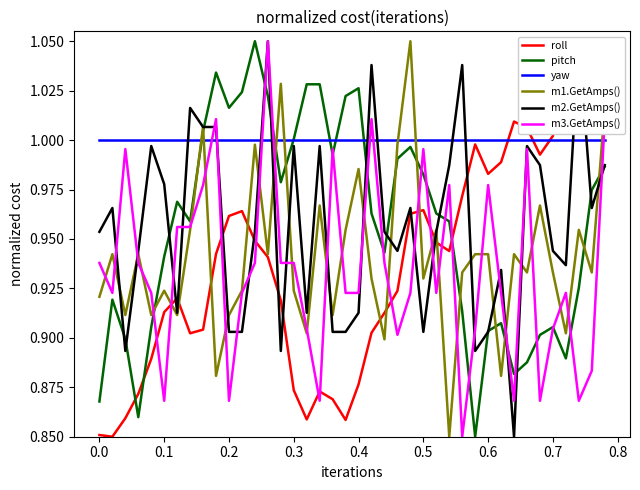

Reading left to right, transcribe all the data shown in this chart.

roll: 0.9	0.8	0.9	0.9	0.9	0.9	0.9	0.9	0.9	0.9	1.0	1.0	0.9	0.9	0.9	0.9	0.9	0.9	0.9	0.9	0.9	0.9	0.9	0.9	1.0	1.0	0.9	0.9	1.0	1.0	1.0	1.0	1.0	1.0	1.0	1.0	1.0	1.0	1.0	1.1
pitch: 0.9	0.9	0.9	0.9	0.9	0.9	1.0	1.0	1.0	1.0	1.0	1.0	1.1	1.0	1.0	1.0	1.0	1.0	1.0	1.0	1.0	1.0	0.9	1.0	1.0	1.0	1.0	1.0	0.9	0.8	0.9	0.9	0.9	0.9	0.9	0.9	0.9	0.9	1.0	1.0
yaw: 1.0	1.0	1.0	1.0	1.0	1.0	1.0	1.0	1.0	1.0	1.0	1.0	1.0	1.0	1.0	1.0	1.0	1.0	1.0	1.0	1.0	1.0	1.0	1.0	1.0	1.0	1.0	1.0	1.0	1.0	1.0	1.0	1.0	1.0	1.0	1.0	1.0	1.0	1.0	1.0
m1.GetAmps(): 0.9	0.9	0.9	0.9	0.9	0.9	0.9	1.0	1.0	0.9	0.9	0.9	1.0	0.9	1.0	0.9	0.9	1.0	0.9	1.0	1.0	0.9	0.9	1.0	1.1	0.9	1.0	0.8	0.9	0.9	0.9	0.9	0.9	0.9	1.0	0.9	0.9	1.0	0.9	1.0
m2.GetAmps(): 1.0	1.0	0.9	0.9	1.0	1.0	0.9	1.0	1.0	1.0	0.9	0.9	1.0	1.1	0.9	1.0	0.9	1.0	0.9	0.9	0.9	1.0	1.0	0.9	1.0	0.9	1.0	1.0	1.0	0.9	0.9	0.9	0.8	1.0	1.0	0.9	0.9	1.1	1.0	1.0
m3.GetAmps(): 0.9	0.9	1.0	0.9	0.9	0.9	1.0	1.0	1.0	1.0	0.9	0.9	0.9	1.1	0.9	0.9	0.9	0.9	1.0	0.9	0.9	1.0	0.9	0.9	0.9	1.0	0.9	1.0	0.8	0.9	1.0	0.9	0.9	1.0	0.9	0.9	0.9	0.9	0.9	1.0